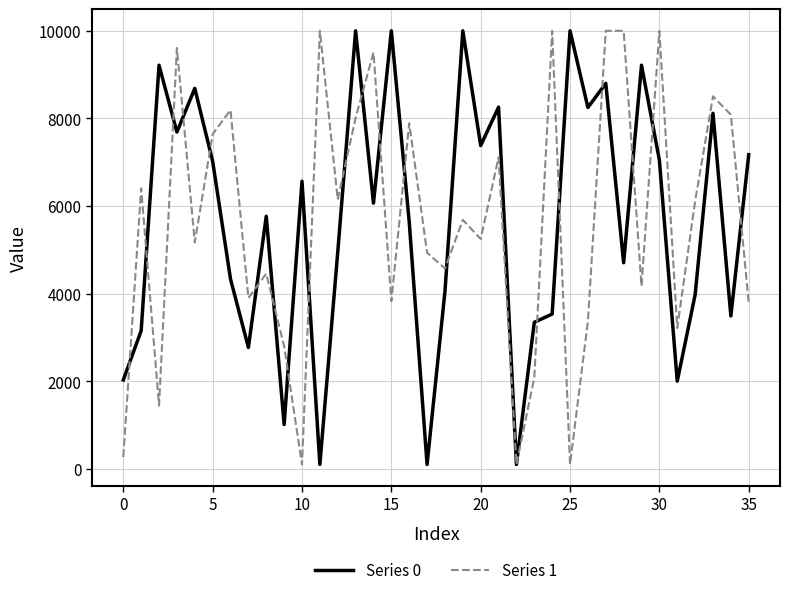

What is the highest value of the Series 1 series?

10000.0